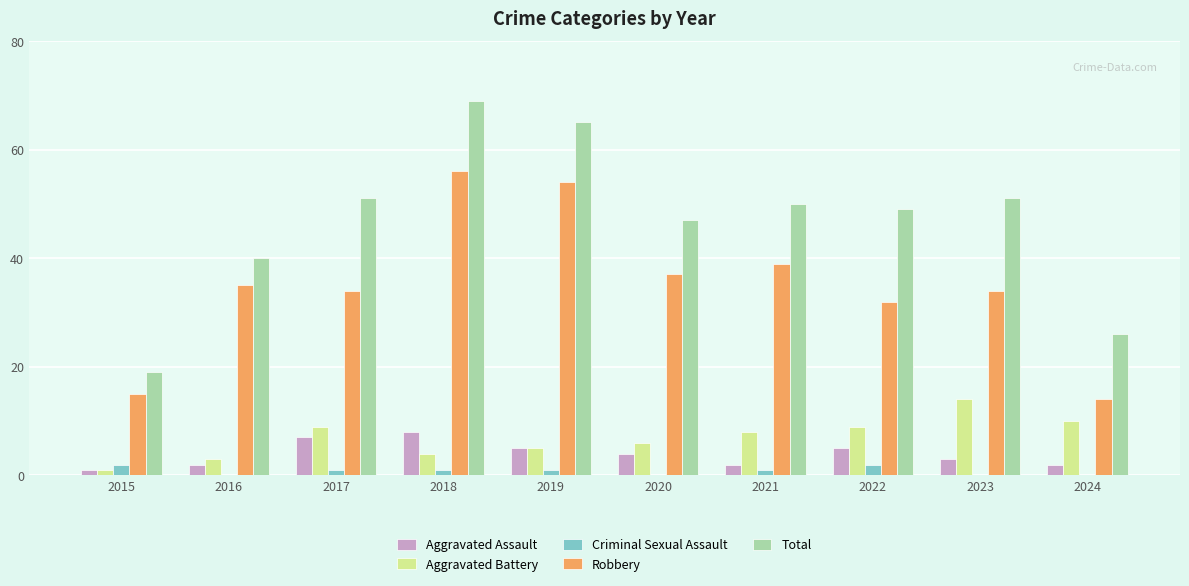

What is the sum of the Criminal Sexual Assault values at 2024 and 2017?

1